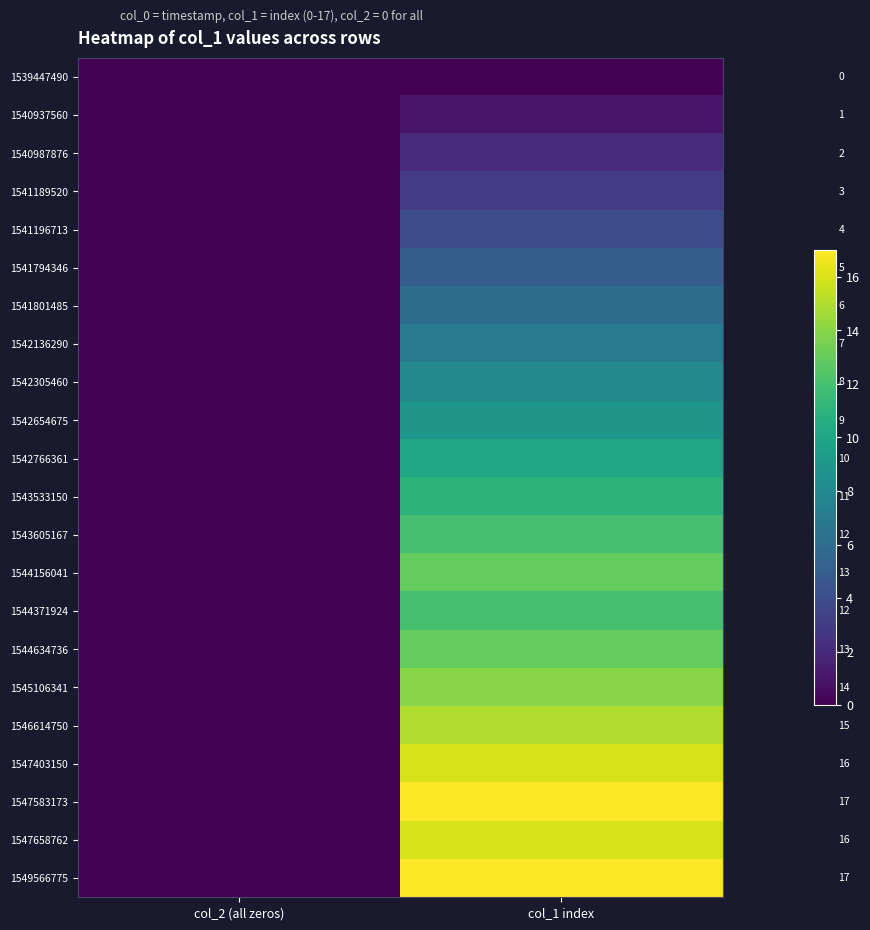

Which series has the largest range (max minus min)?

1547583173